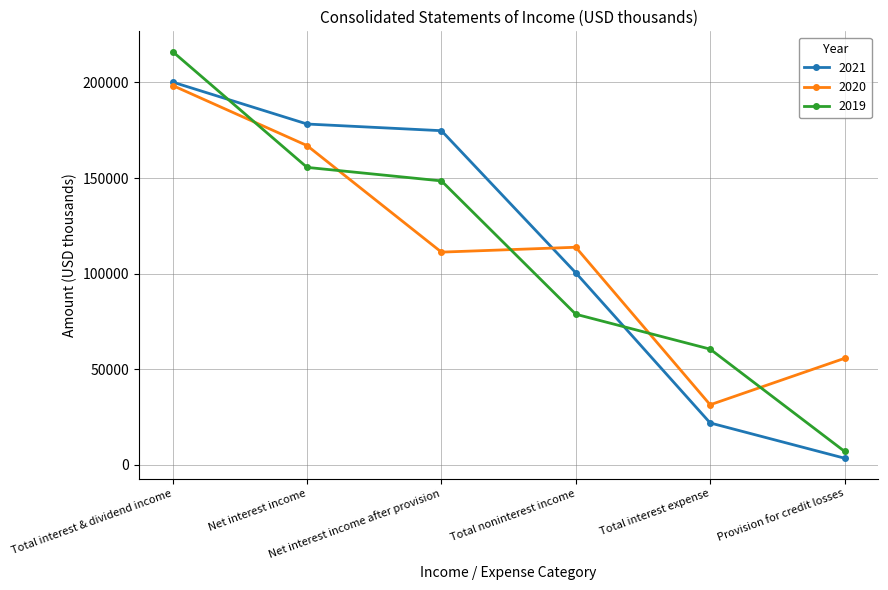

Is the value of 2021 at Total noninterest income greater than the value of 2020 at Provision for credit losses?

Yes